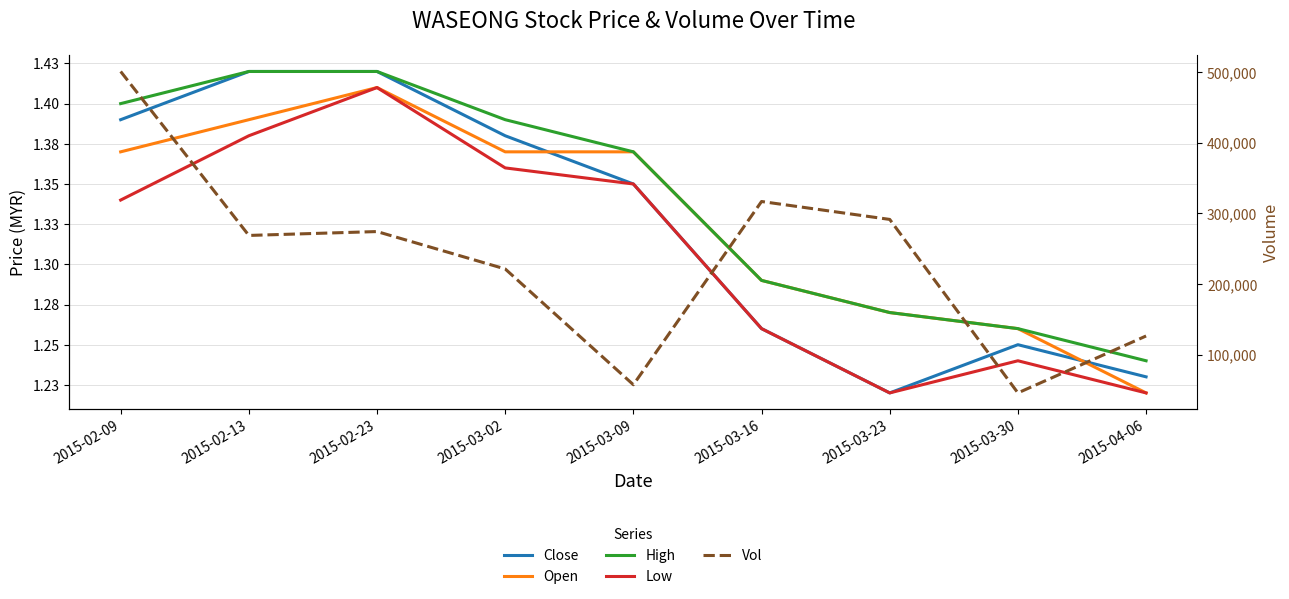

What position from the left is 2015-02-09?

1